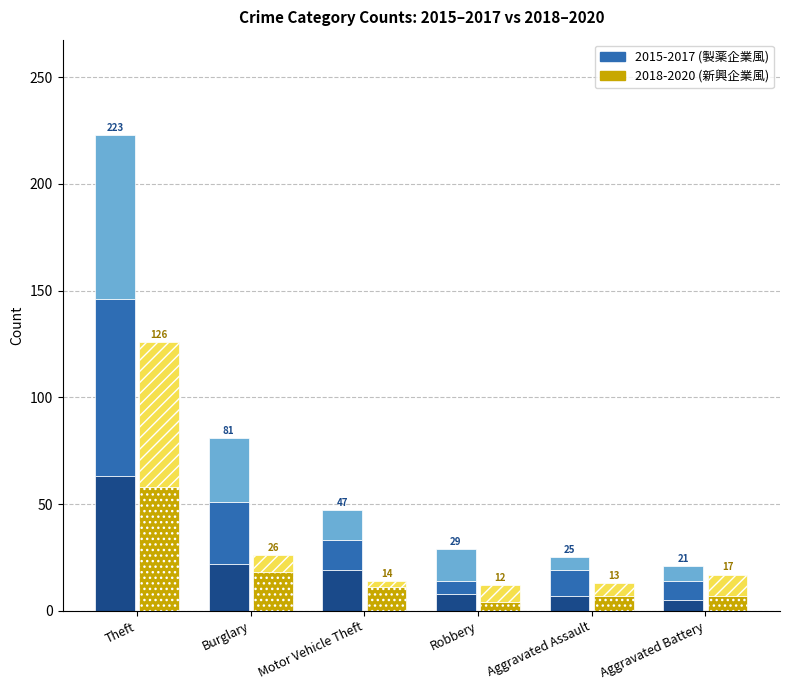

What is the difference between the second highest and minimum values in the 2018-2020 (2019) series?

14